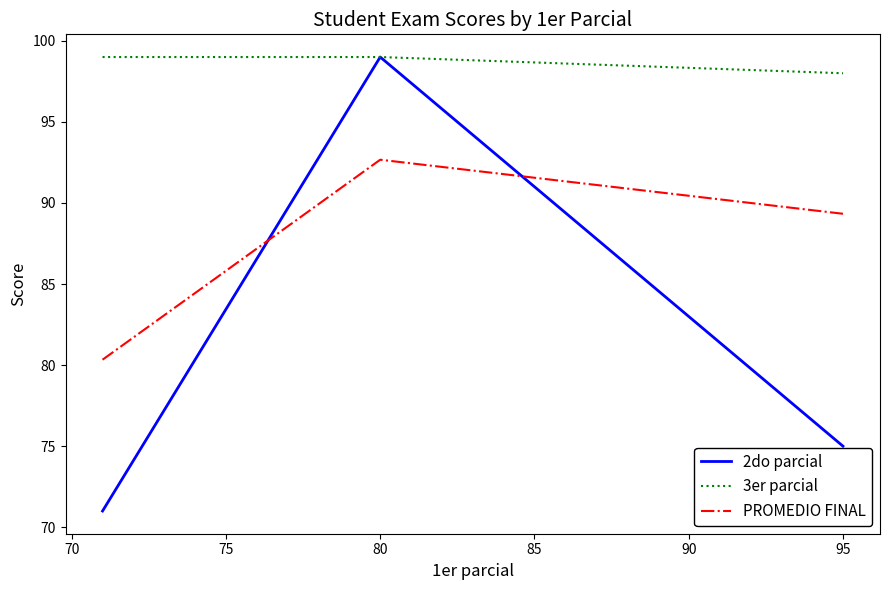

Rank the series by their average value, from highest to lowest.

3er parcial, PROMEDIO FINAL, 2do parcial